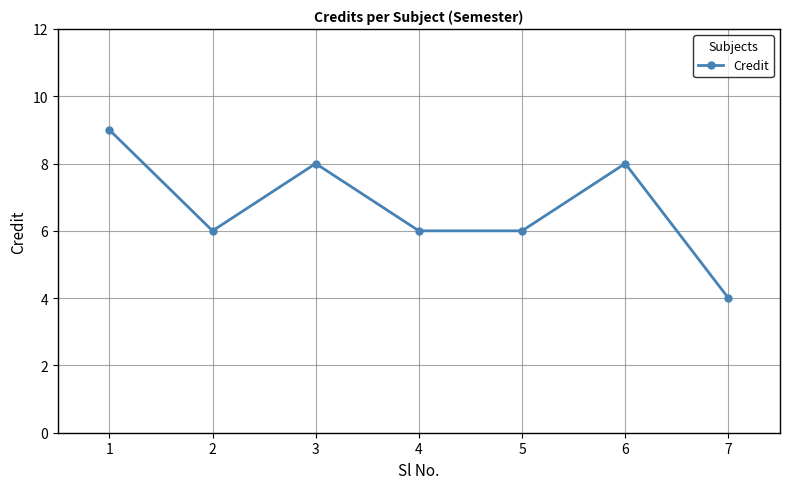

True or false: the data shows 6 at 4.

True